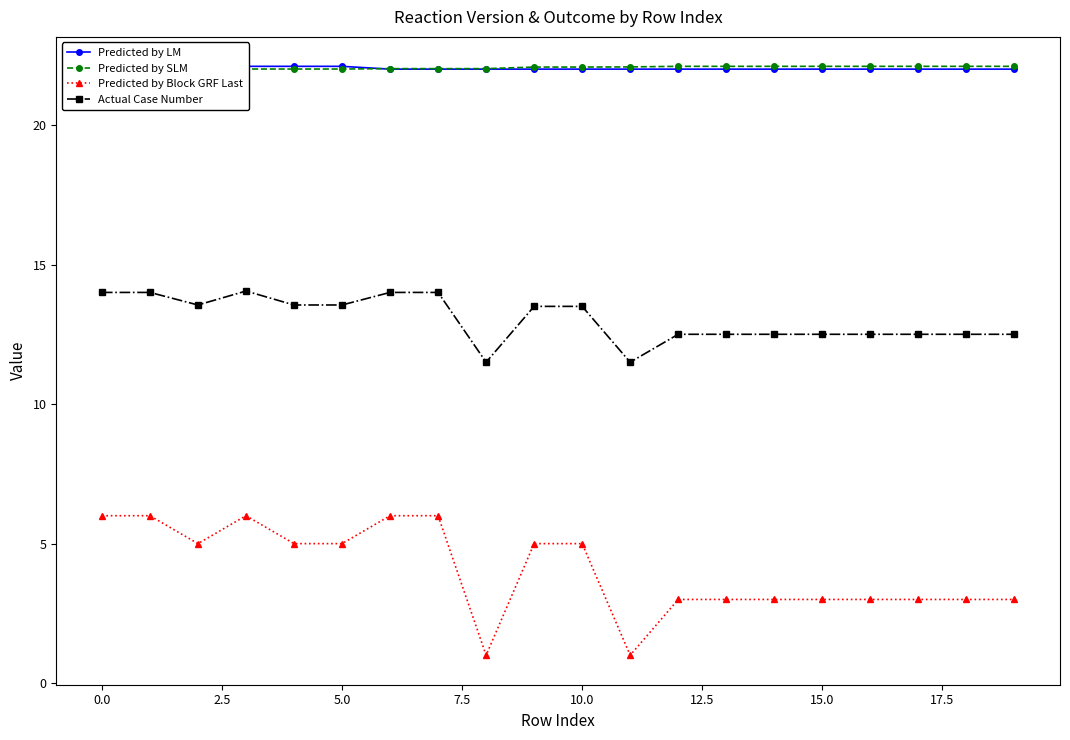

What is the sum of all Actual Case Number values?

260.7